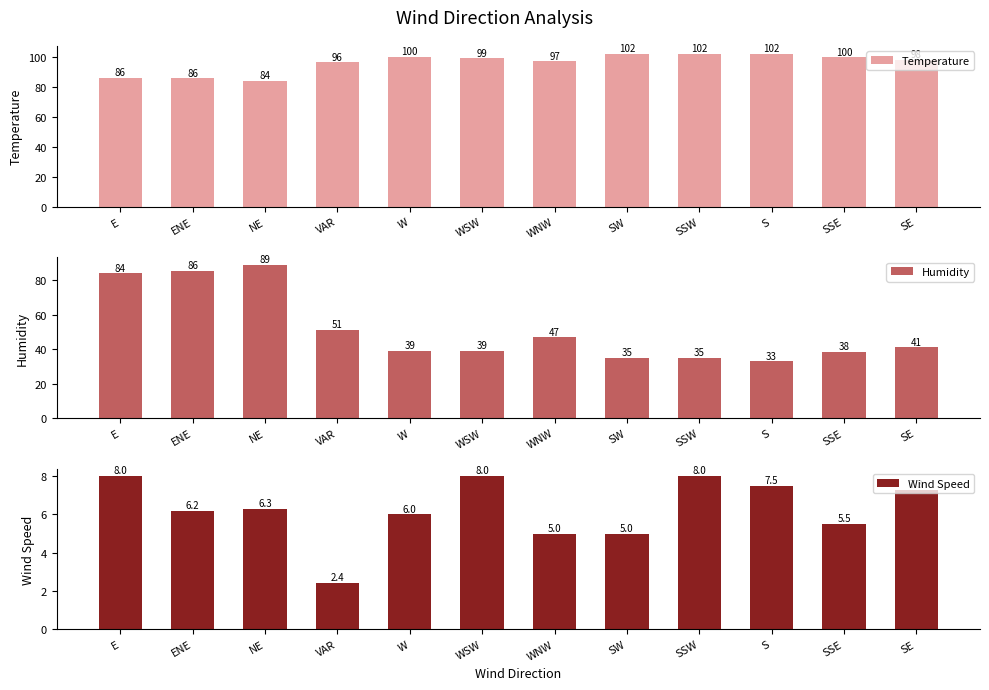

What is the label of the 5th bar from the right?

SW